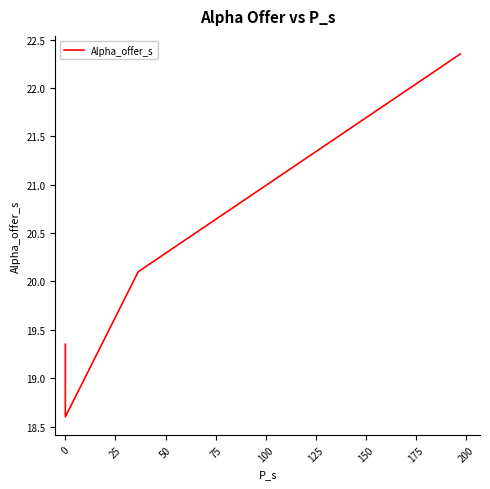

How many lines are shown in the chart?

1